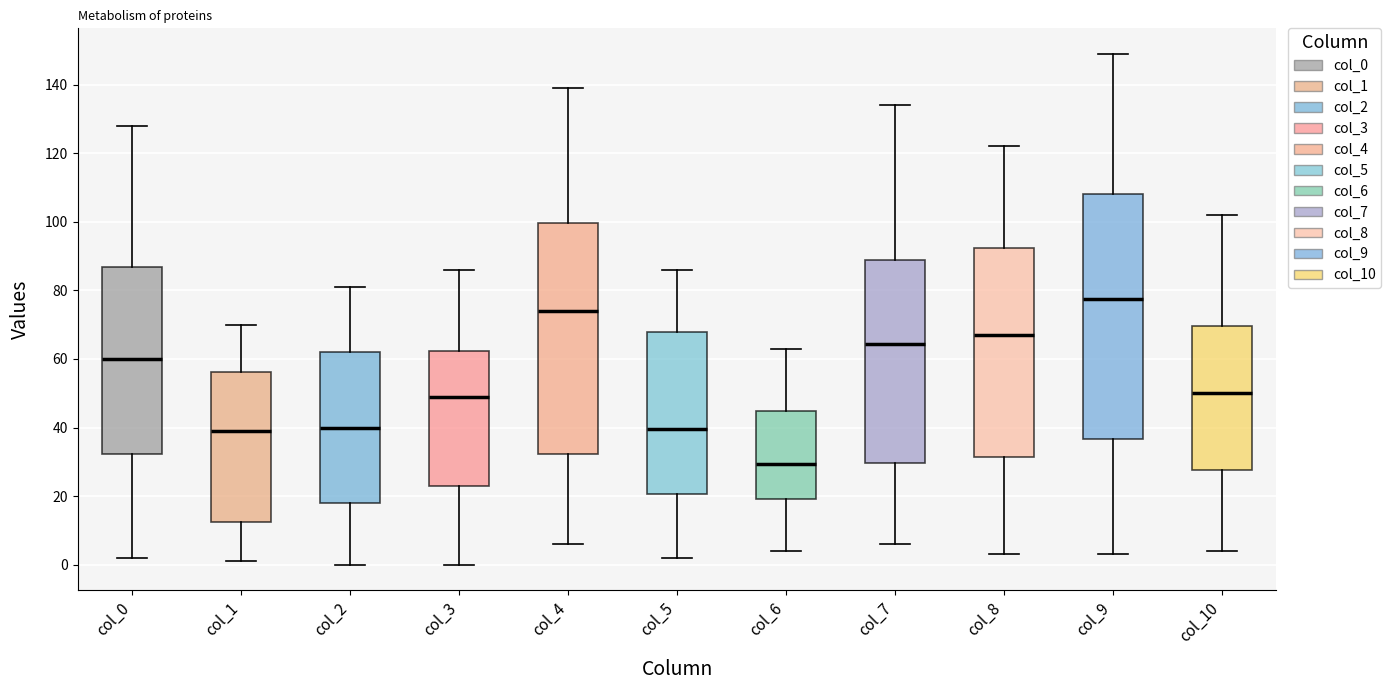

Reading left to right, transcribe this box plot: for each box, give where its median line is, the range the box spans, and where its two whiskers end, as read against the y-axis. The values are not printed on the chart, so give them approximately, as read against the axis.

col_0: median 60, box 32 to 86, whiskers 2 to 128
col_1: median 40, box 12 to 56, whiskers 2 to 70
col_2: median 40, box 18 to 62, whiskers 0 to 82
col_3: median 50, box 24 to 62, whiskers 0 to 86
col_4: median 74, box 32 to 100, whiskers 6 to 140
col_5: median 40, box 20 to 68, whiskers 2 to 86
col_6: median 30, box 20 to 44, whiskers 4 to 64
col_7: median 64, box 30 to 90, whiskers 6 to 134
col_8: median 68, box 32 to 92, whiskers 4 to 122
col_9: median 78, box 36 to 108, whiskers 4 to 150
col_10: median 50, box 28 to 70, whiskers 4 to 102